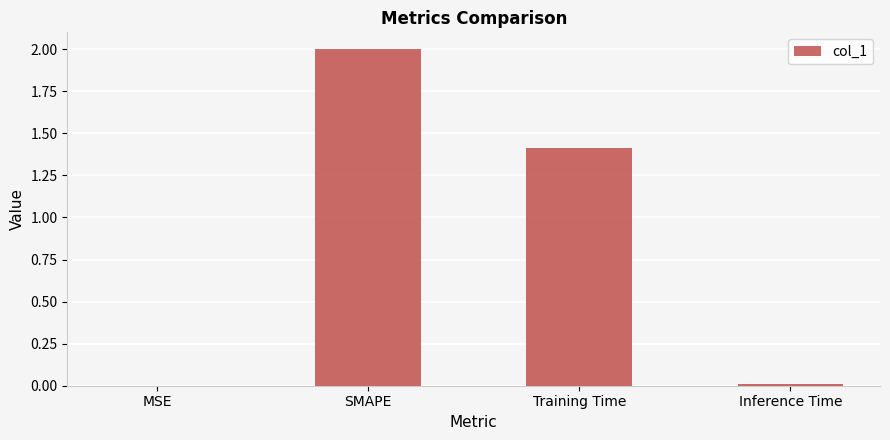

The chart shows a value of 0.6 at Training Time. True or false?

False